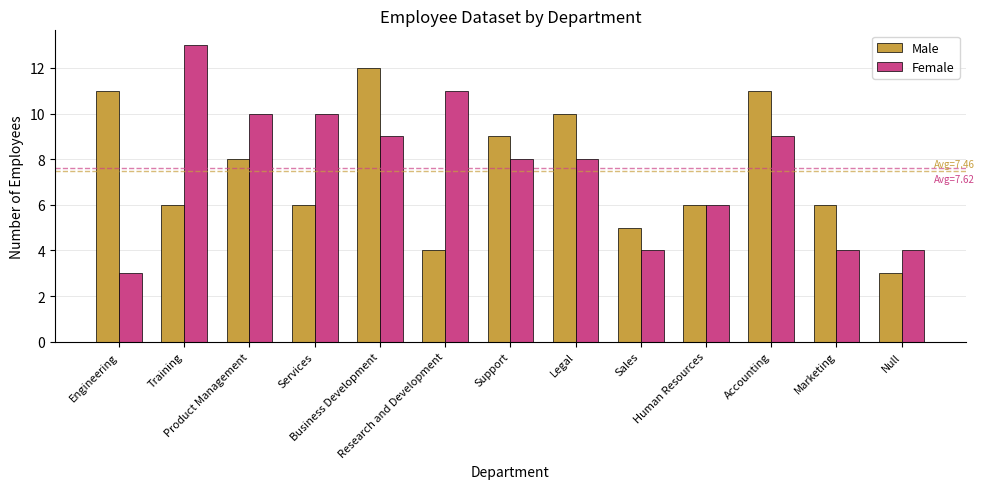

Which category has the highest value across all series?

Training